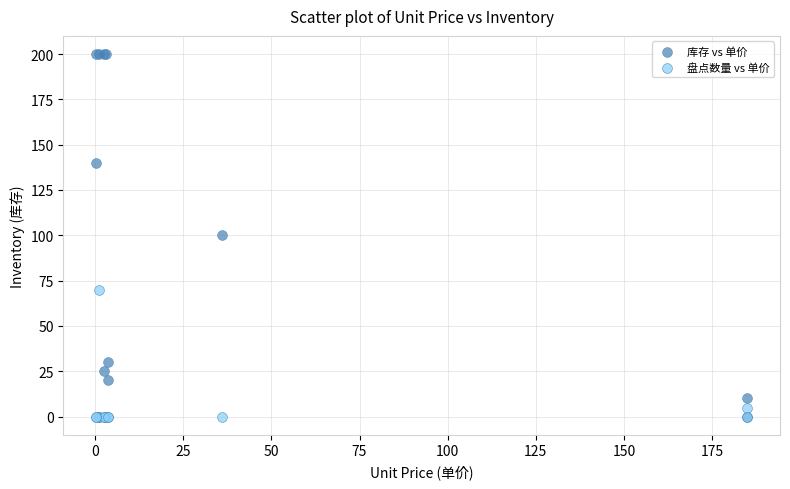

What are all the series names shown in the legend?

库存 vs 单价, 盘点数量 vs 单价